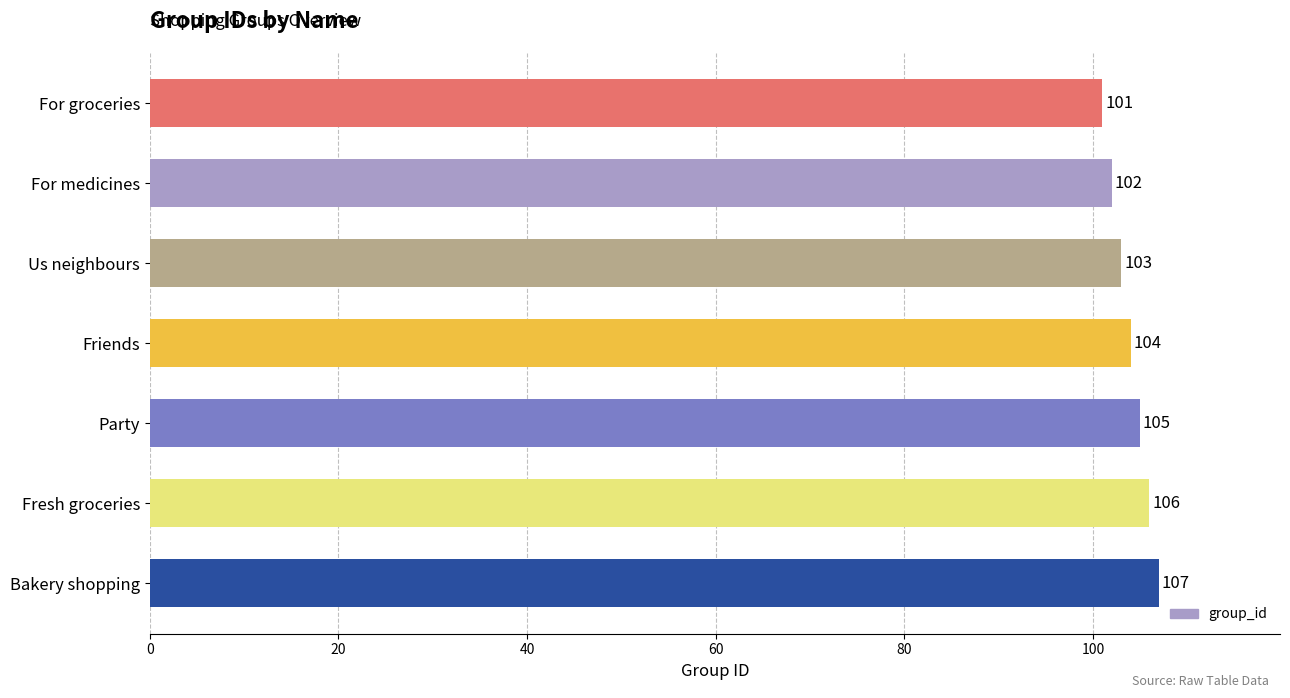

How many values are between 102 and 106?

5